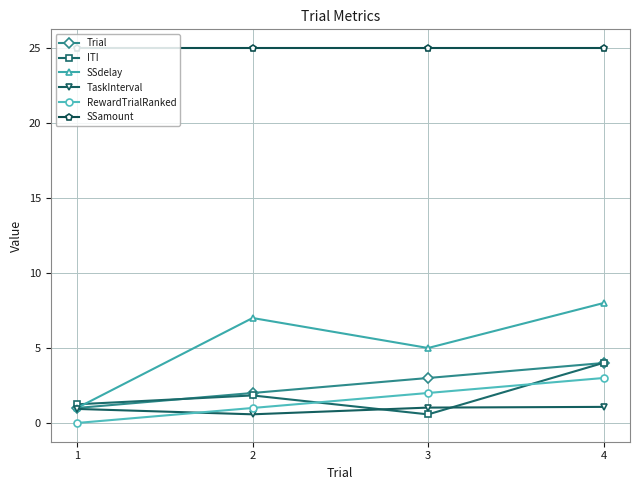

True or false: RewardTrialRanked has a value of 1.0 at 2.

True